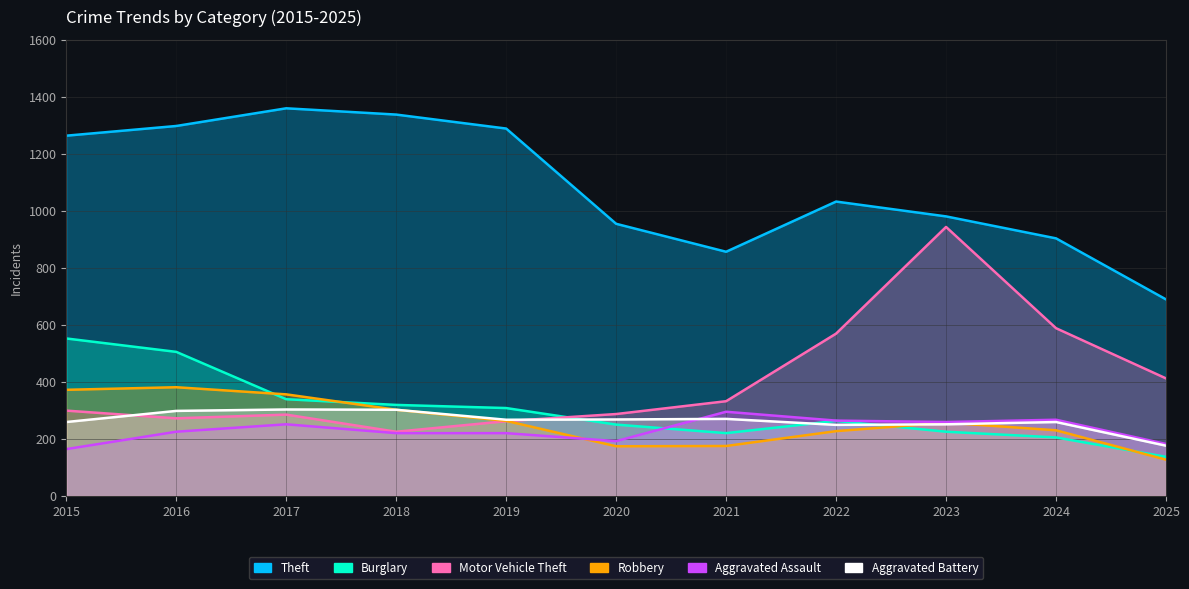

What are all the series names shown in the legend?

Theft, Burglary, Motor Vehicle Theft, Robbery, Aggravated Assault, Aggravated Battery